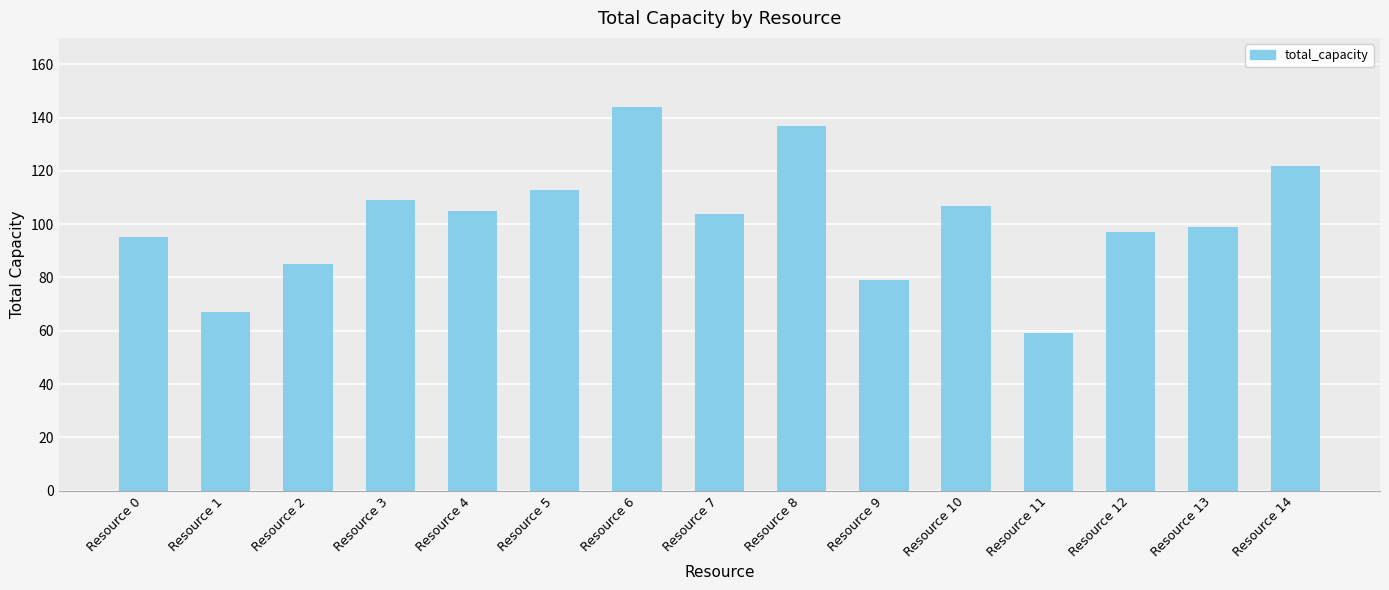

What is the minimum value shown in the chart?

59